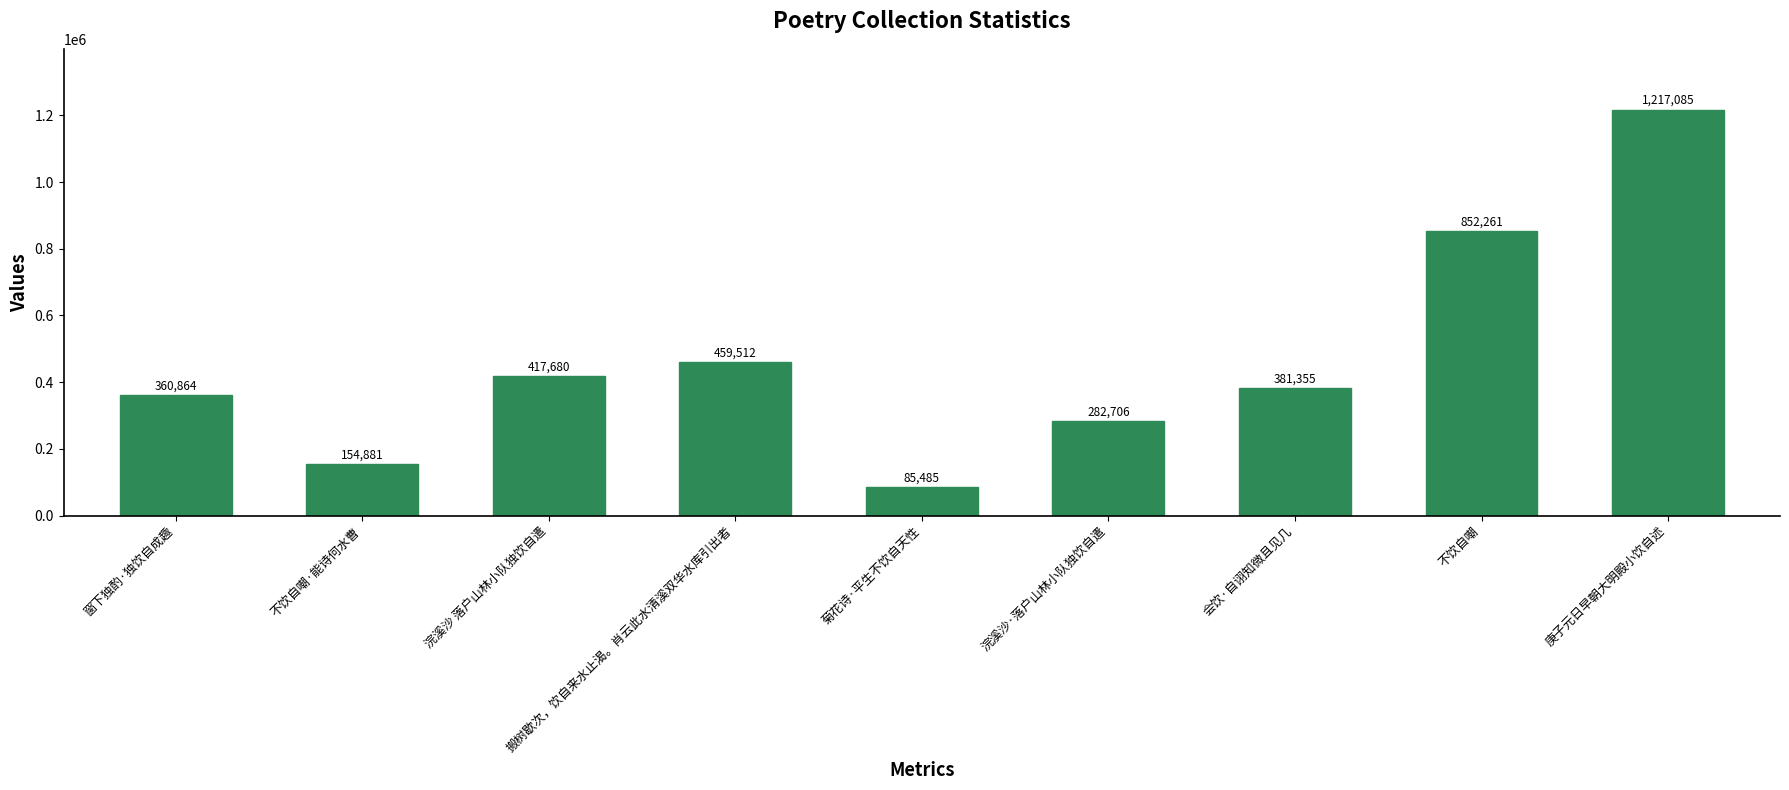

How many values are below 381355?

4